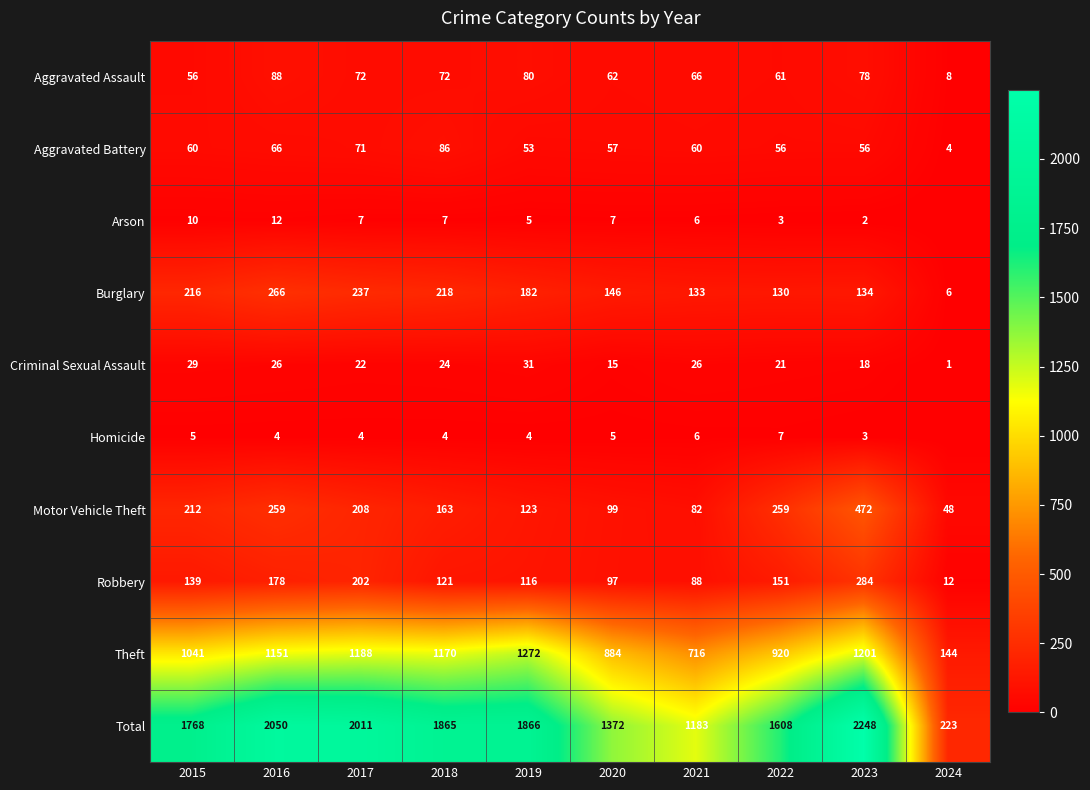

At 2022, list the series in order from smallest to largest.

Arson, Homicide, Criminal Sexual Assault, Aggravated Battery, Aggravated Assault, Burglary, Robbery, Motor Vehicle Theft, Theft, Total